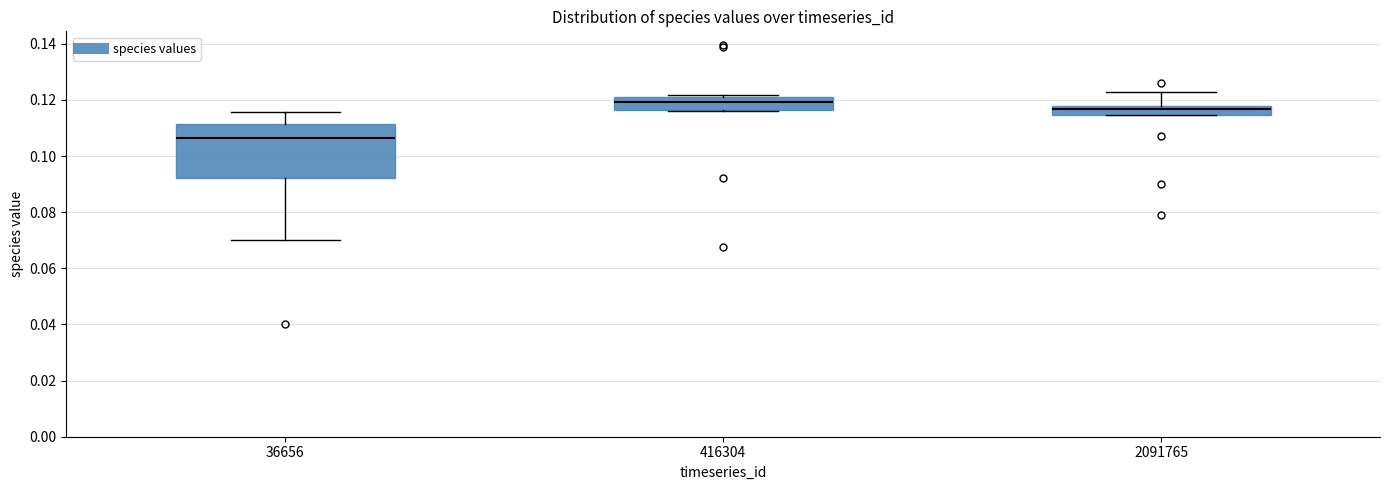

Where is the upper edge of the box at x = 416304 on the y-axis? The values are not printed on the chart, so give them approximately, as read against the axis.

0.122